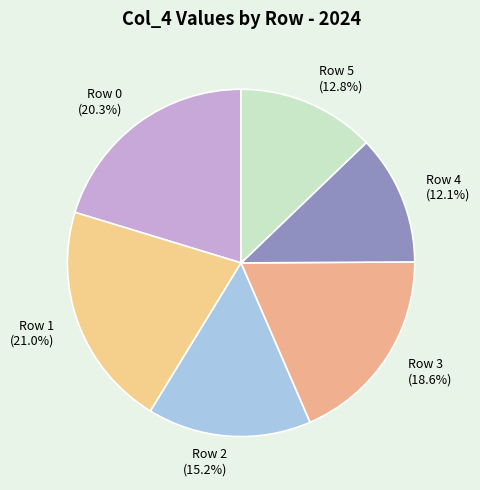

To the nearest percent, what portion does Row 0 represent?

20%